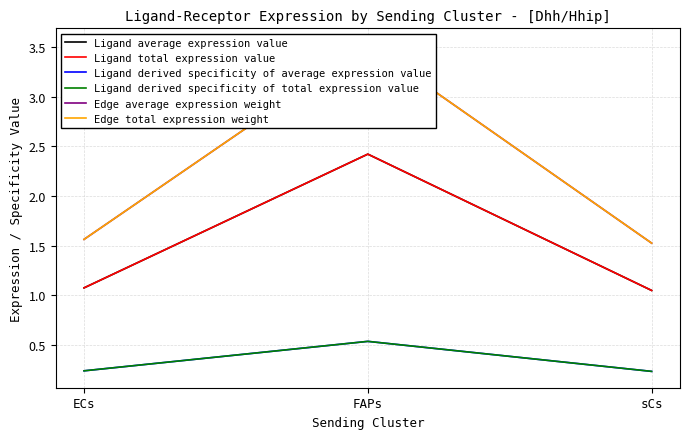

What is the highest value of the Ligand derived specificity of total expression value series?

0.5